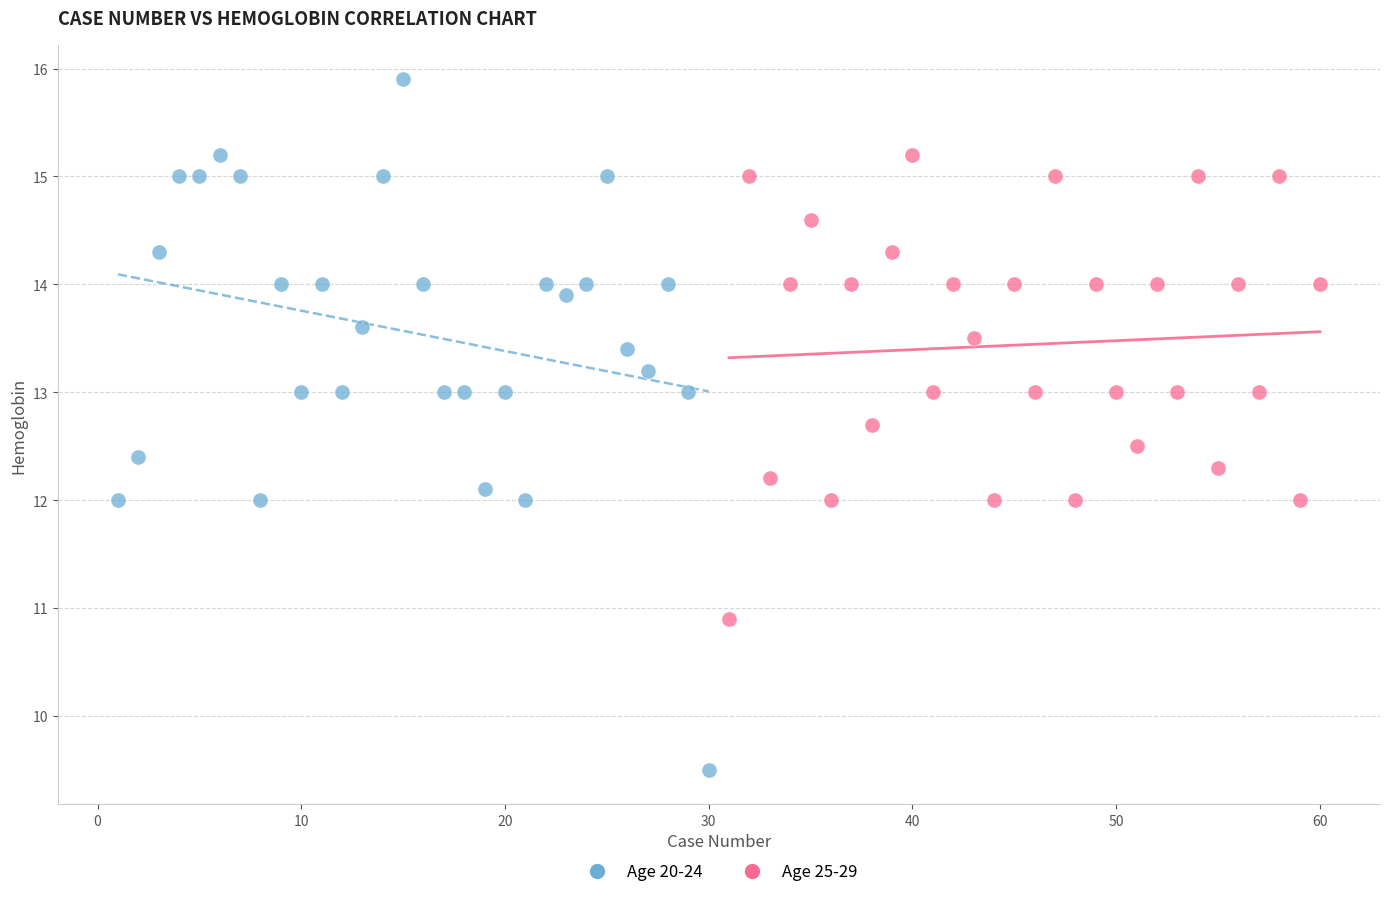

Which series has the widest spread of Y values?

Age 20-24